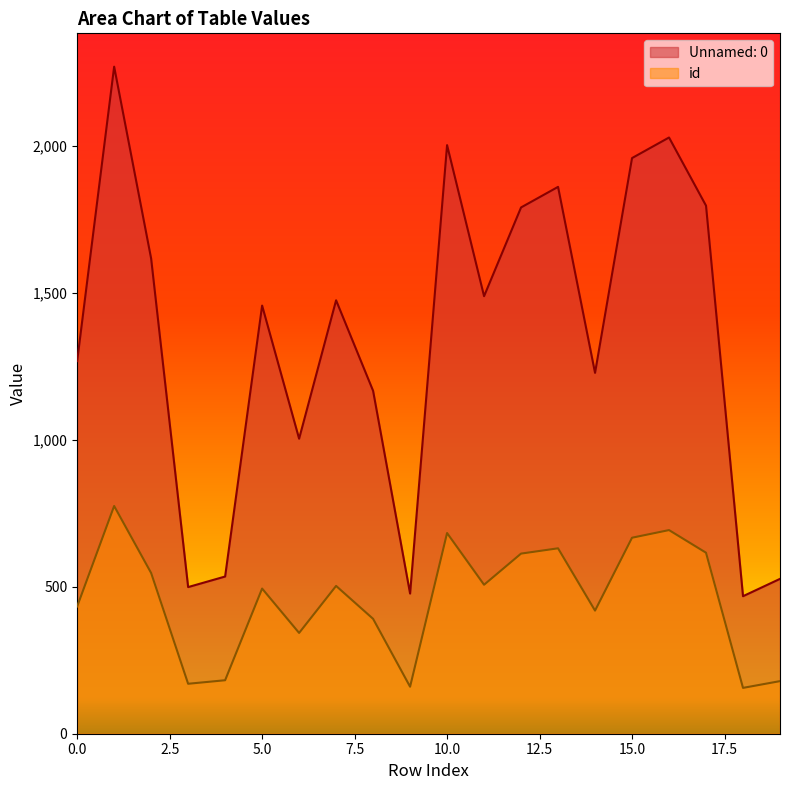

What is the value of the id point at the 19th from the left?

156